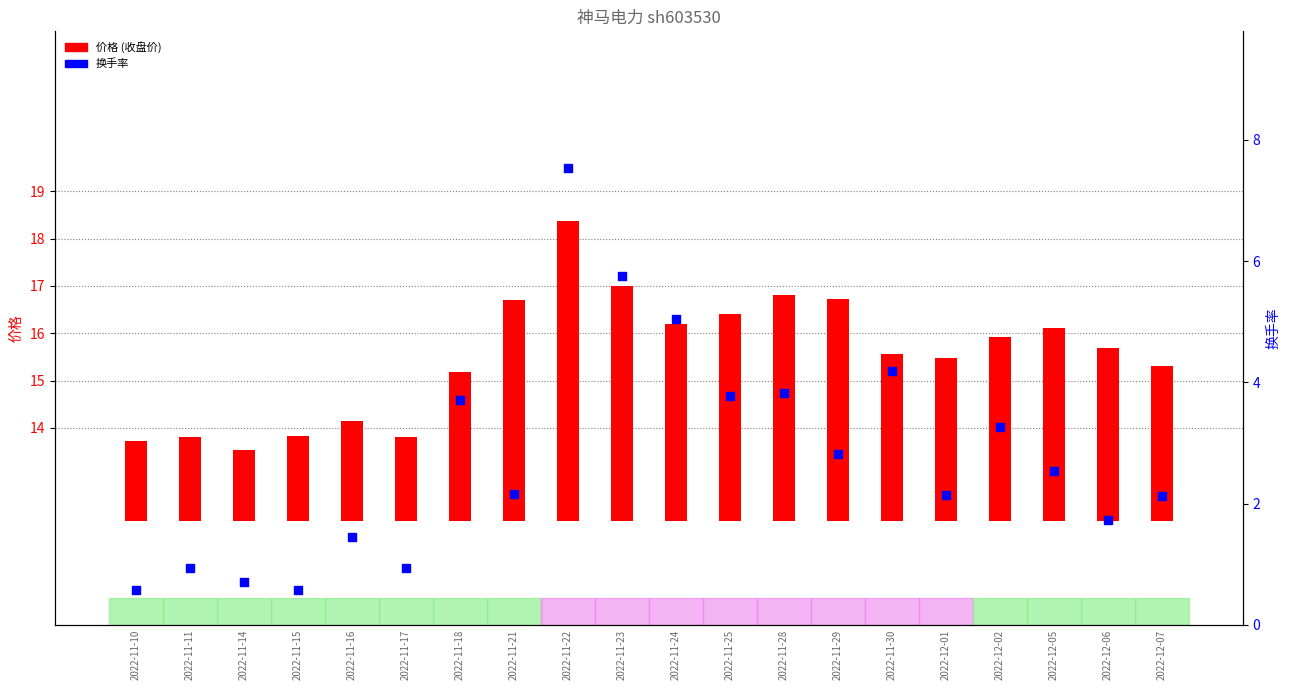

What are all the series names shown in the legend?

价格, 换手率